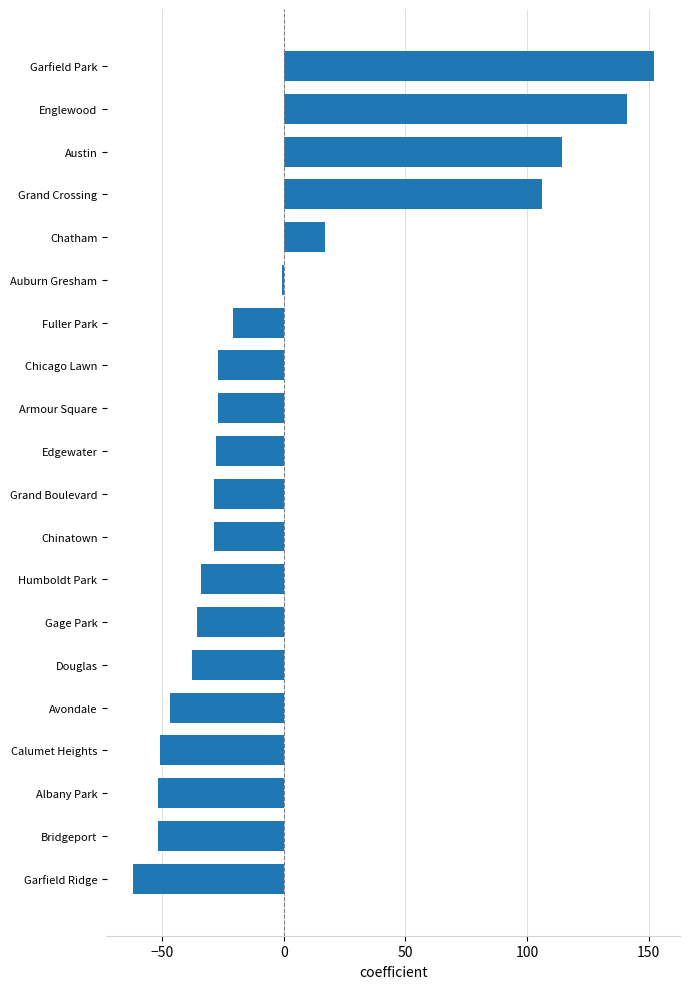

Count the number of categories in the chart.

20